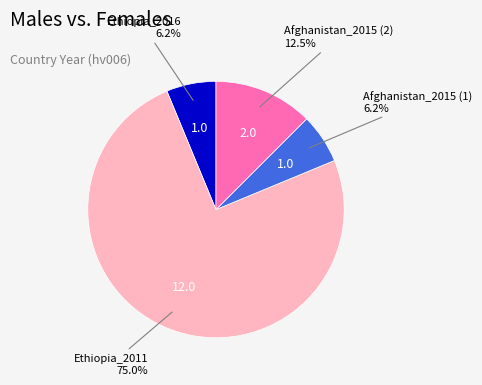

Between Ethiopia_2011 and Afghanistan_2015 (2), which is larger?

Ethiopia_2011